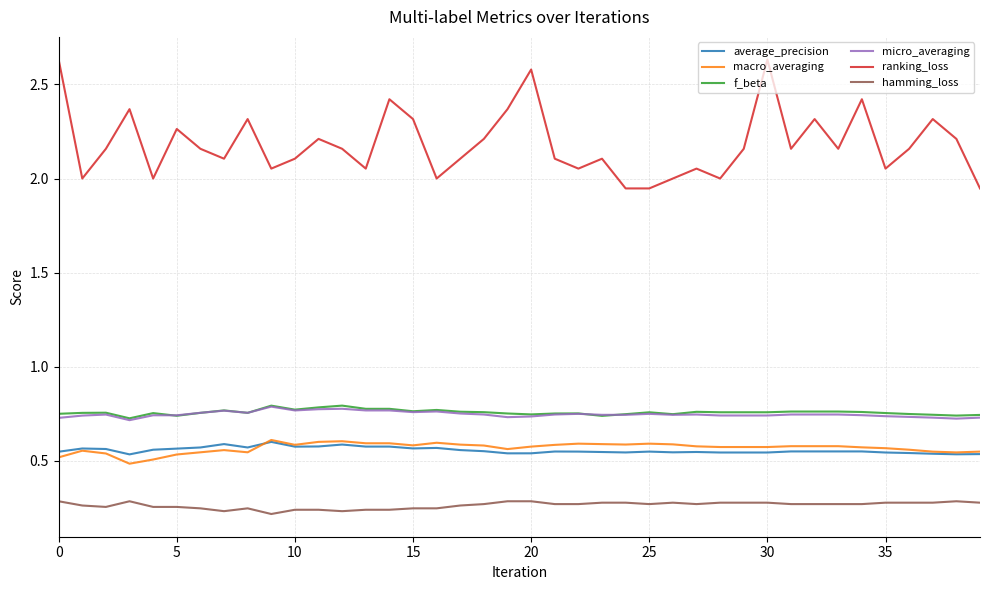

What is the difference between the second highest and minimum values in the micro_averaging series?

0.1